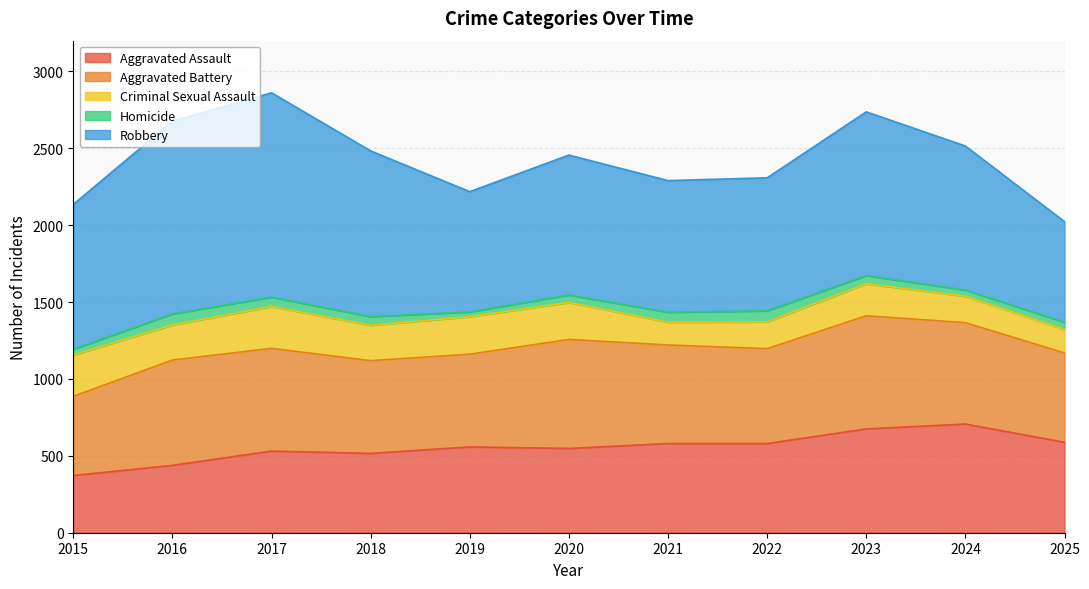

At which category does the chart reach its minimum across all series?

2019